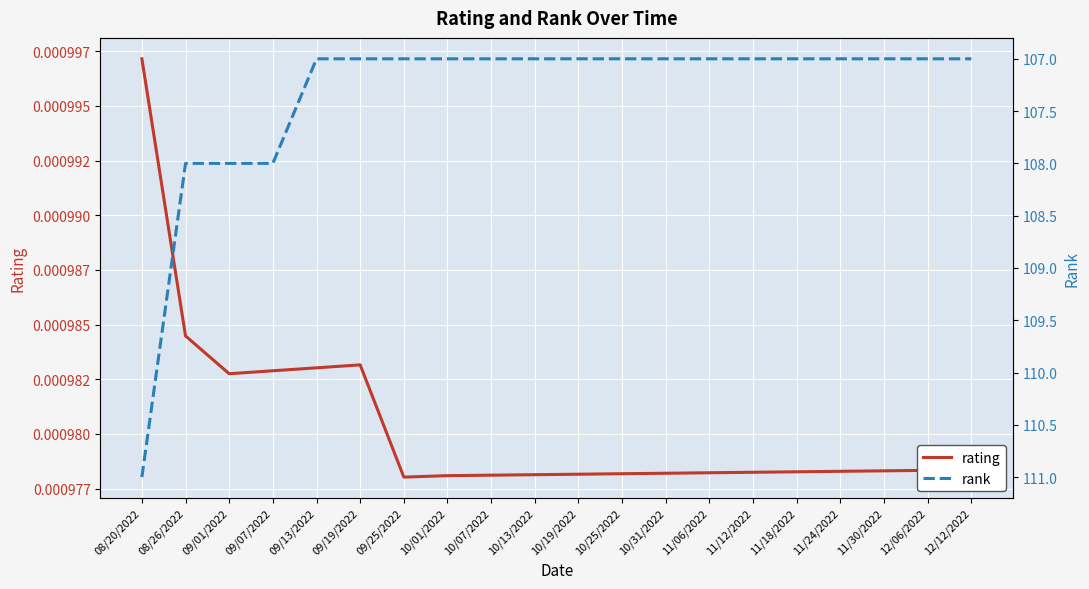

Which label corresponds to the smallest value in the chart?

09/25/2022